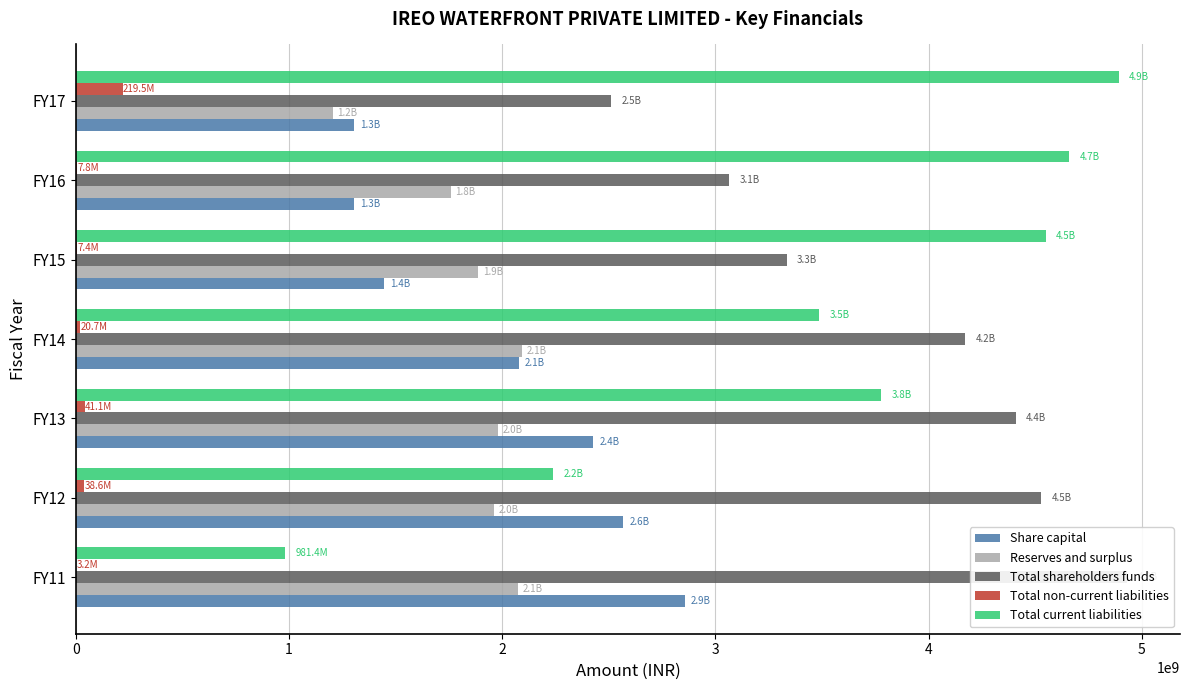

What is the total value across all series at FY14?

11851150234